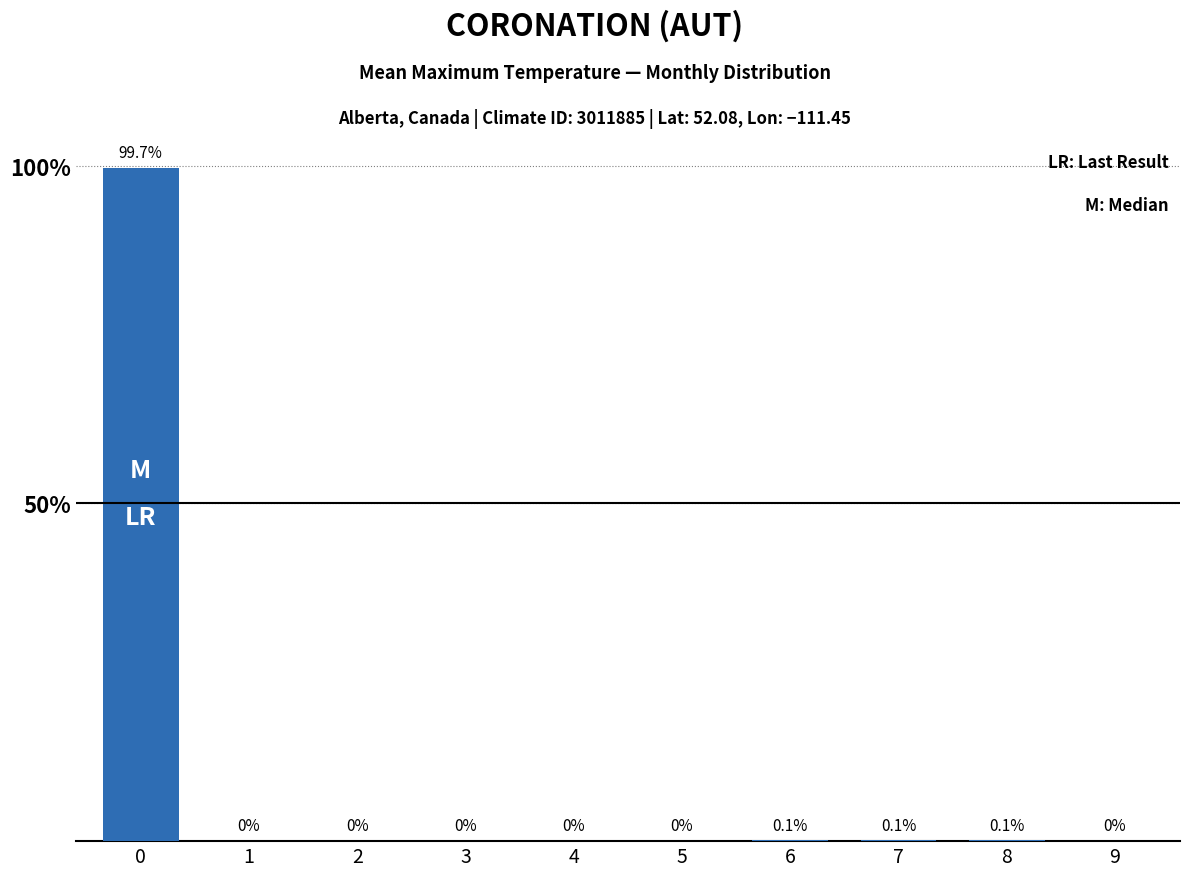

Is it true that the value at 1 is -49.5?

False